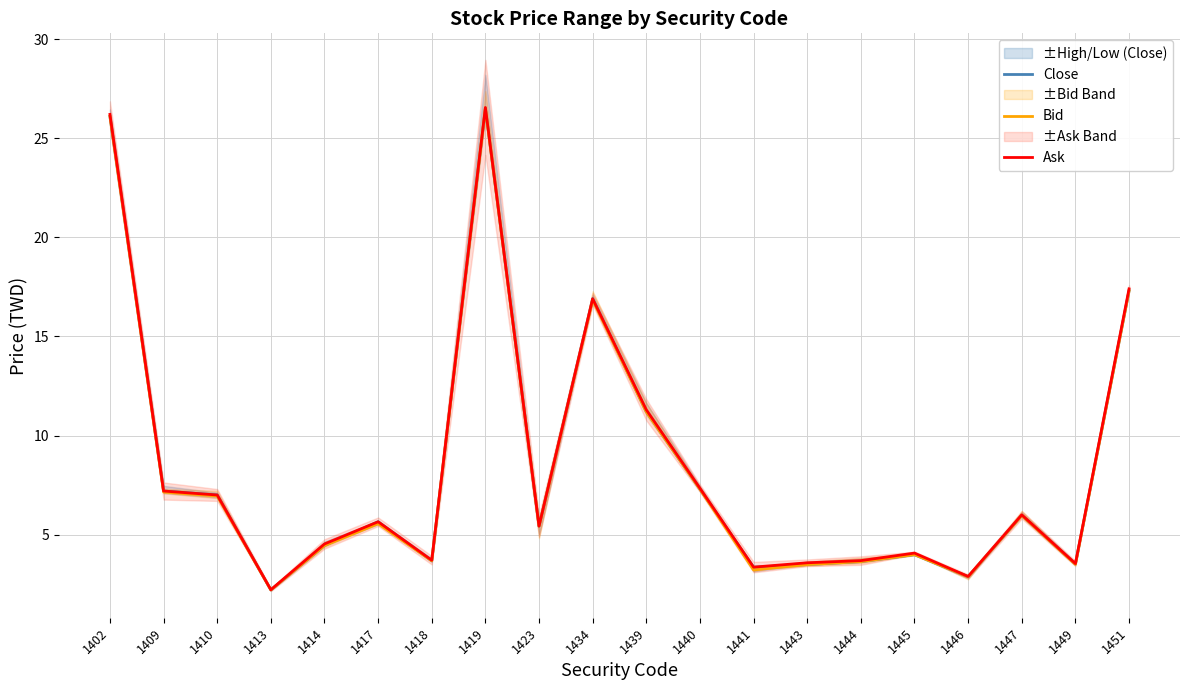

Between 1449 and 1444, which is larger?

1444